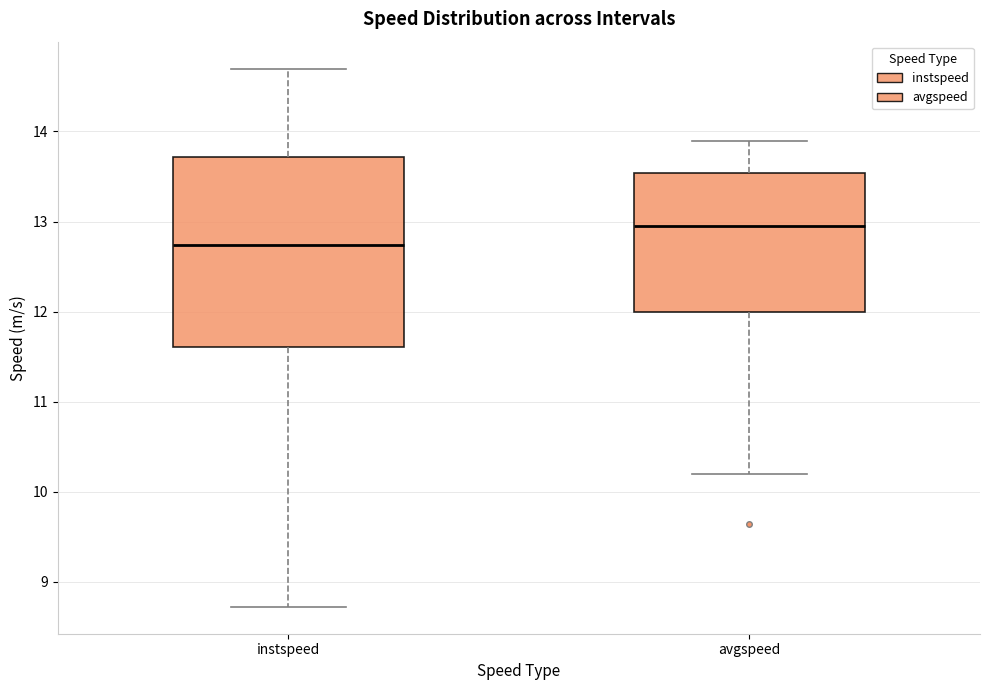

Reading left to right, transcribe this box plot: for each box, give where its median line is, the range the box spans, and where its two whiskers end, as read against the y-axis. The values are not printed on the chart, so give them approximately, as read against the axis.

instspeed: median 12.7, box 11.6 to 13.7, whiskers 8.7 to 14.7
avgspeed: median 12.9, box 12.0 to 13.5, whiskers 10.2 to 13.9